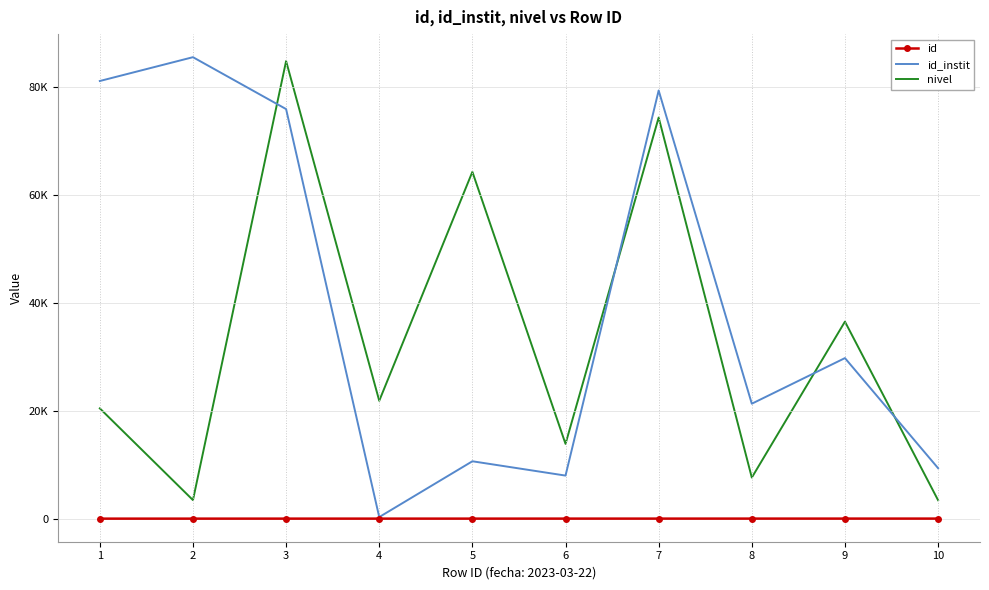

What is the greatest value displayed?

85431